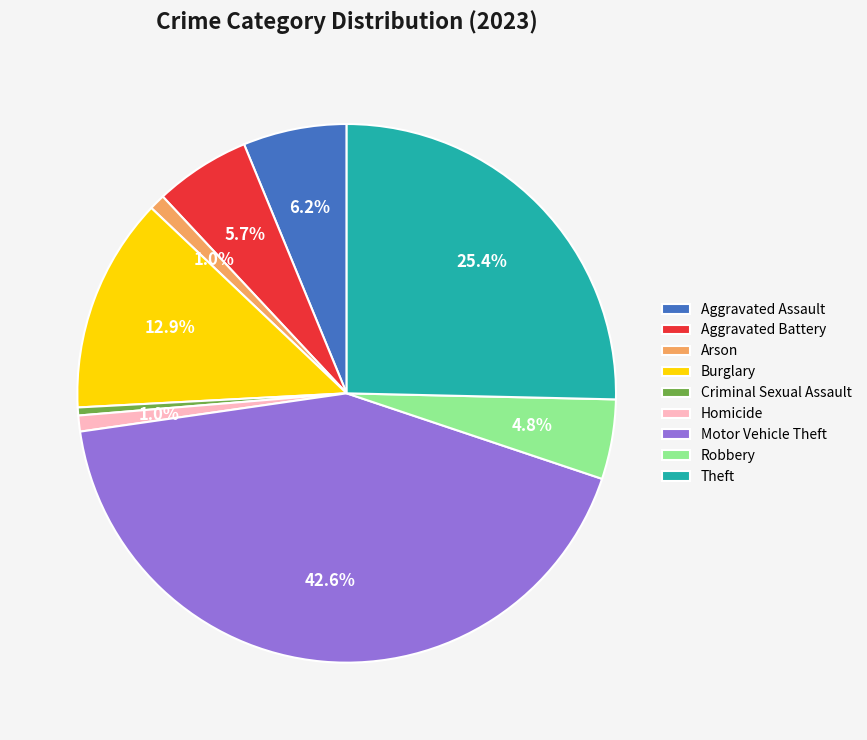

How many segments does this pie chart have?

9